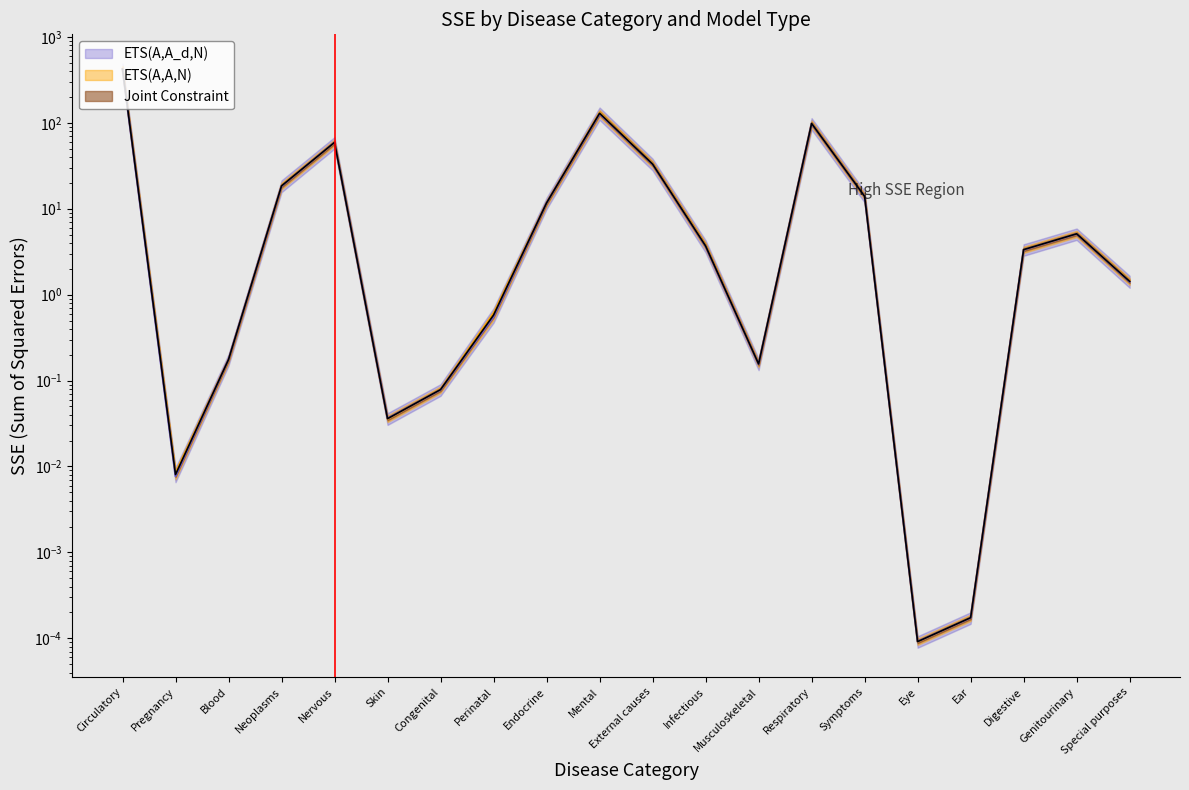

What position from the left is Perinatal?

8